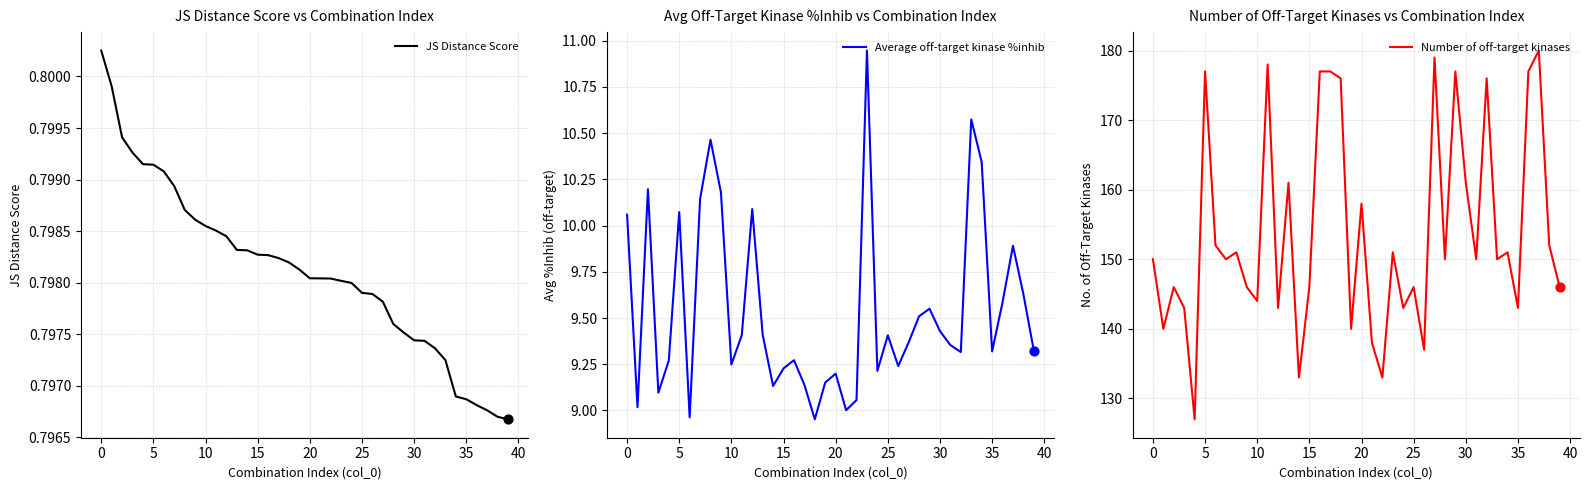

The JS Distance Score series shows 1.2 at 15. True or false?

False